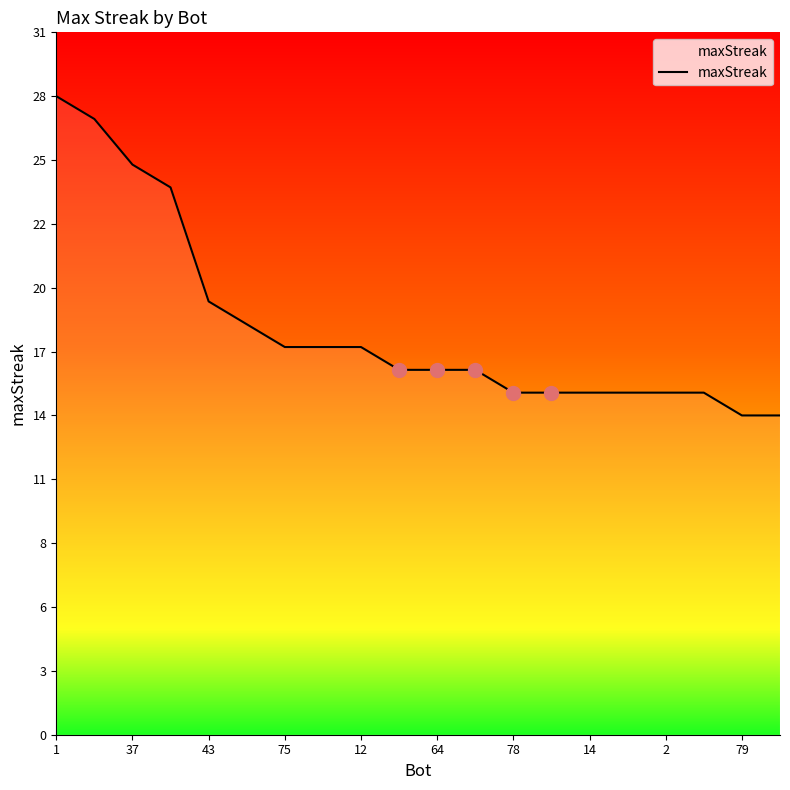

Does the chart have visible grid lines?

No